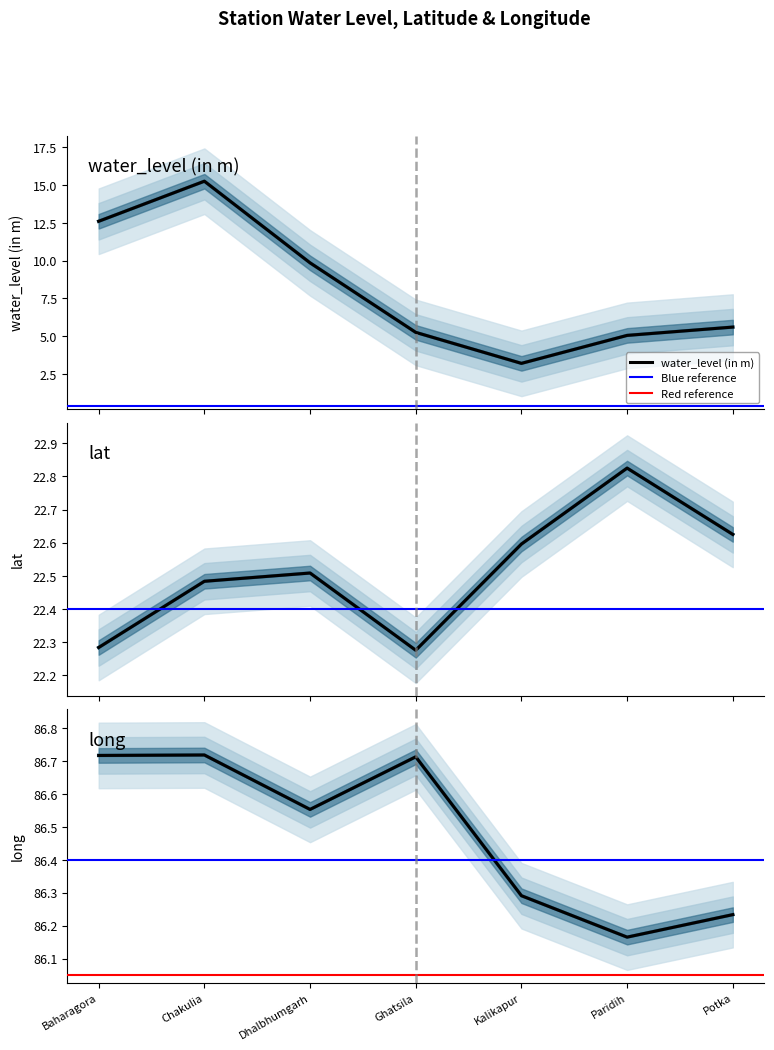

Which series has the largest total across all categories?

long